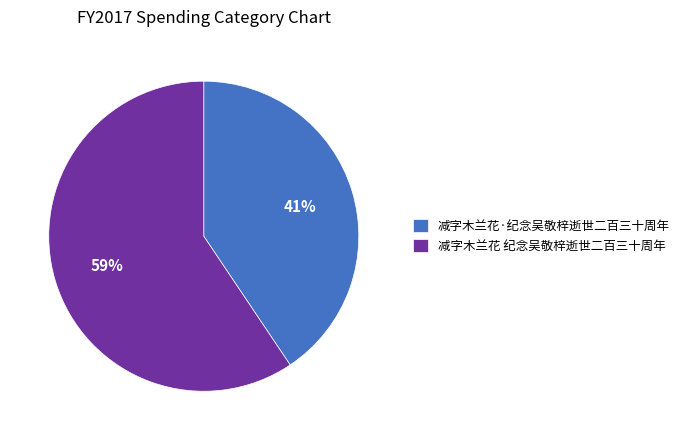

Which has a higher value, 减字木兰花·纪念吴敬梓逝世二百三十周年 or 减字木兰花 纪念吴敬梓逝世二百三十周年?

减字木兰花 纪念吴敬梓逝世二百三十周年